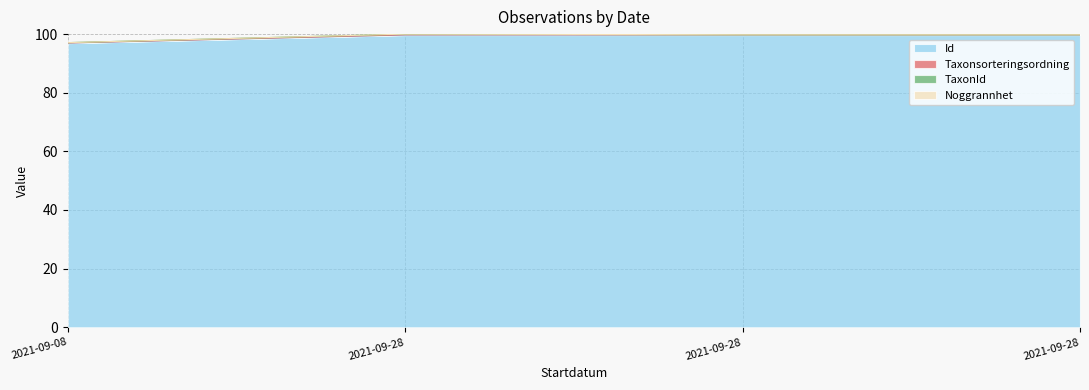

Between 2021-09-28 and 2021-09-28, which is larger?

2021-09-28